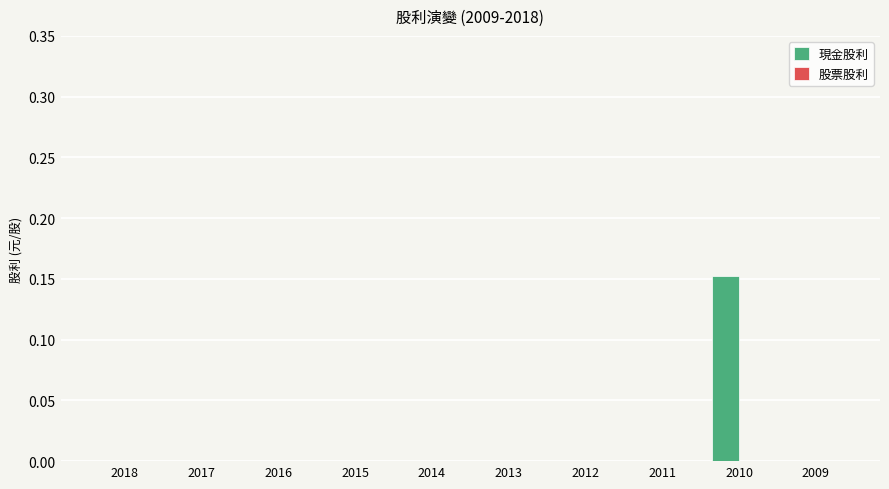

Which category has the highest value across all series?

2010